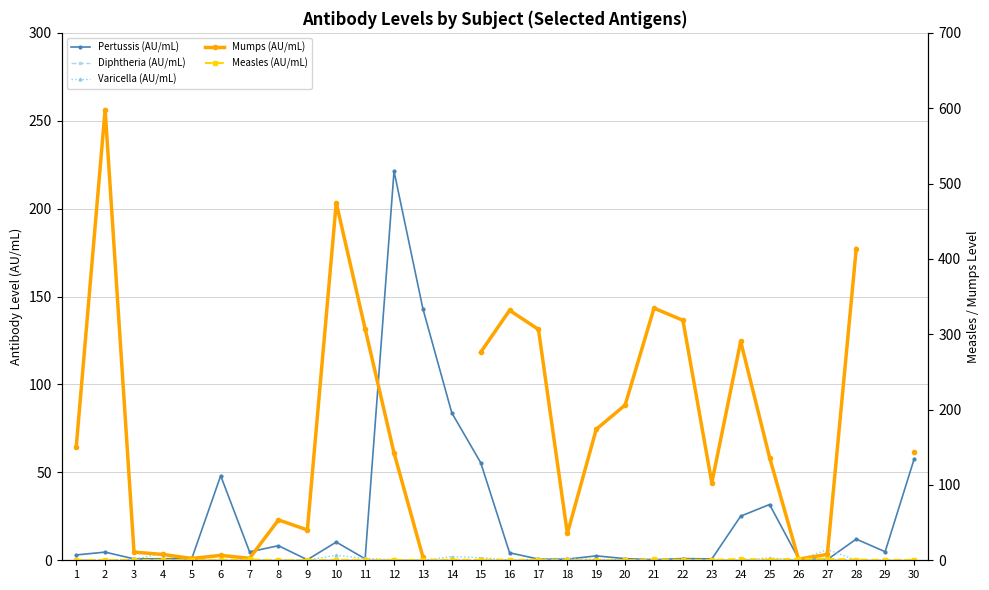

How many lines are shown in the chart?

5